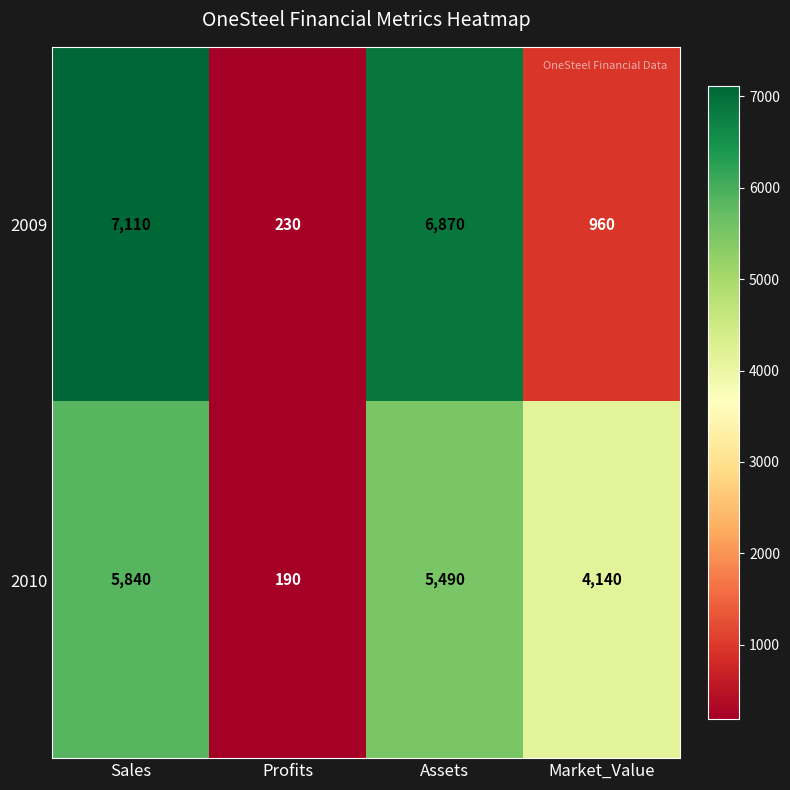

At how many categories does at least one series exceed 6095?

2